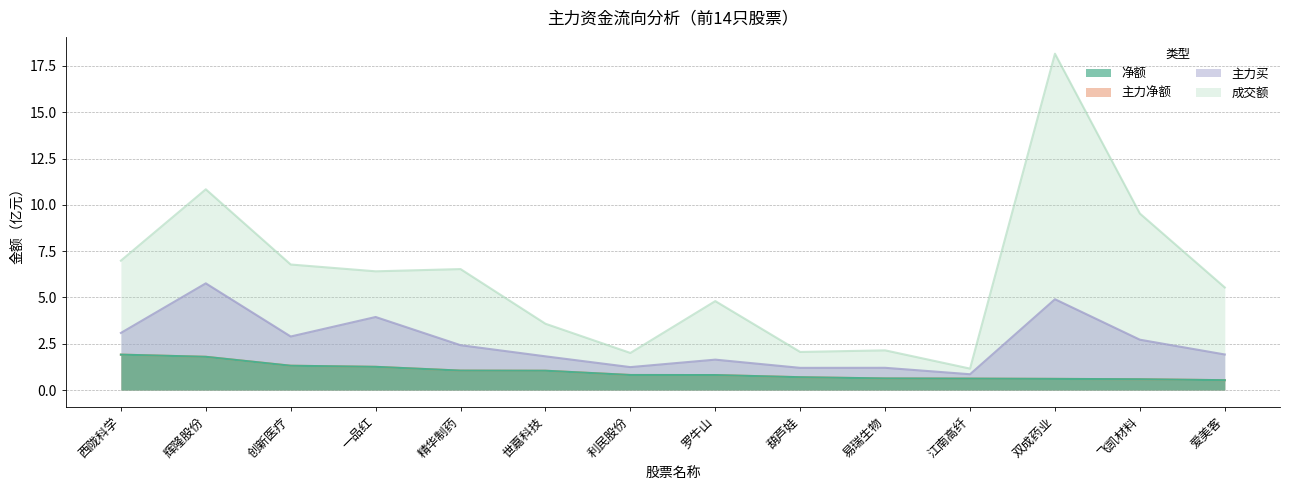

At 爱美客, list the series in order from largest to smallest.

成交额, 主力买, 净额, 主力净额